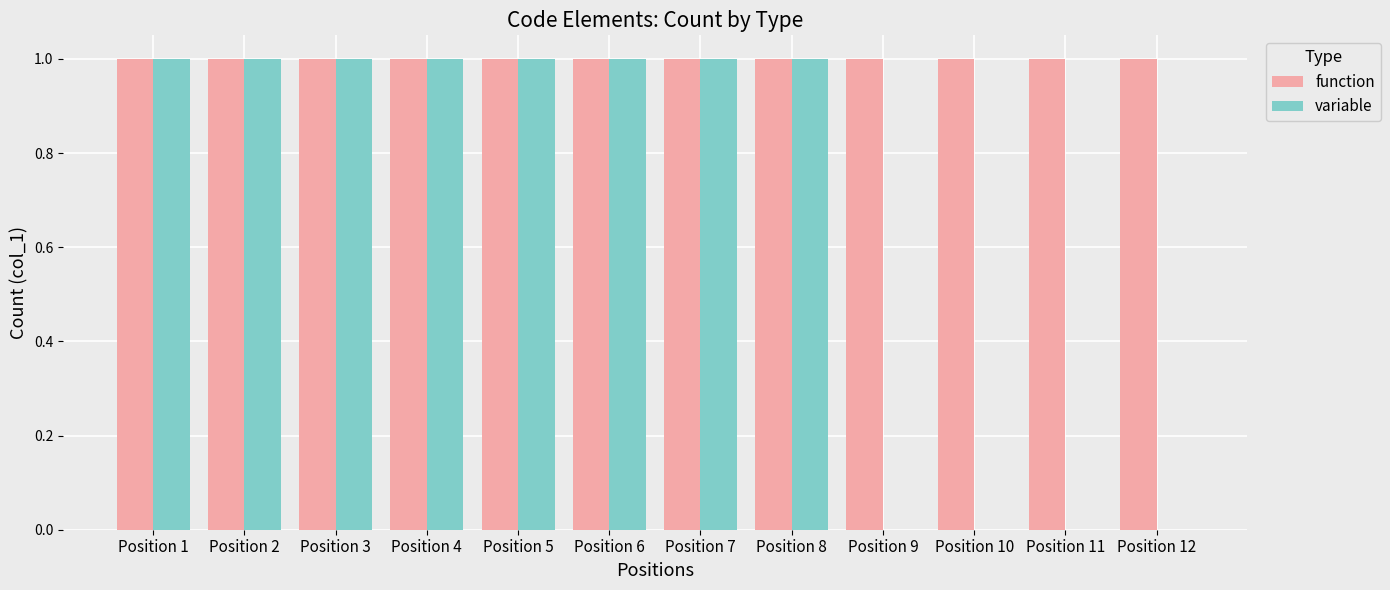

Which series has the largest total across all categories?

function